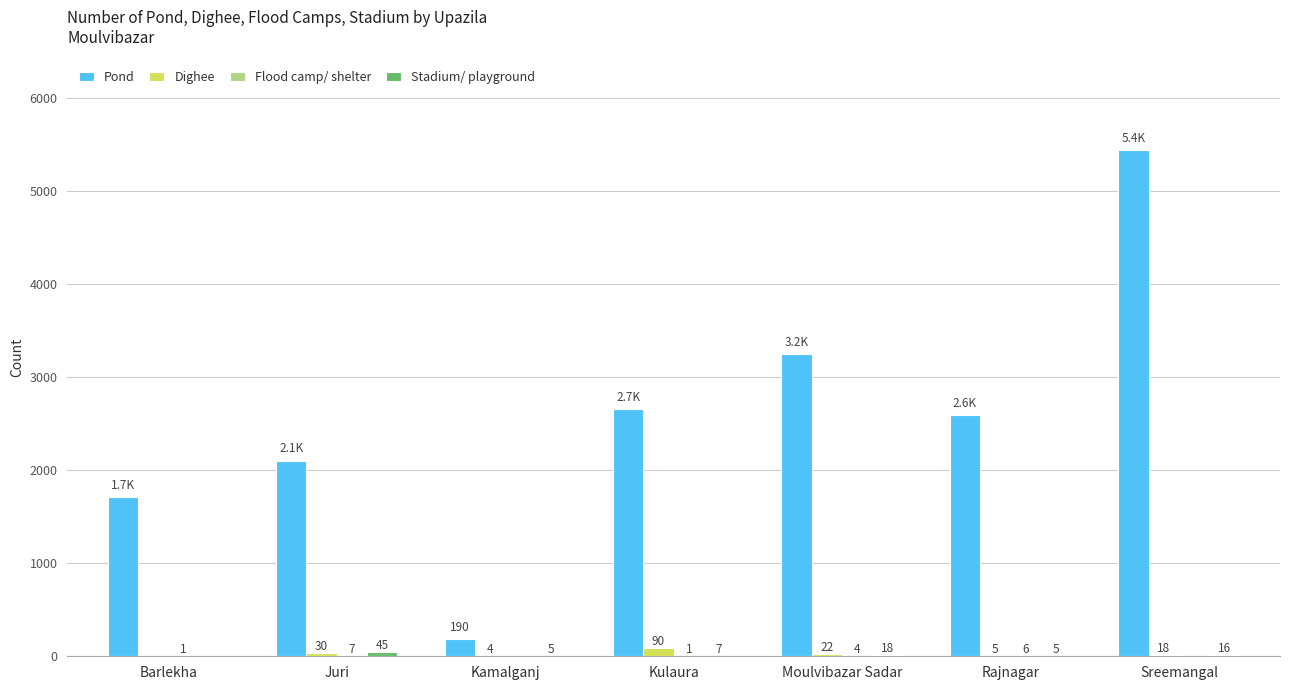

The Pond series shows 3709 at Kulaura. True or false?

False